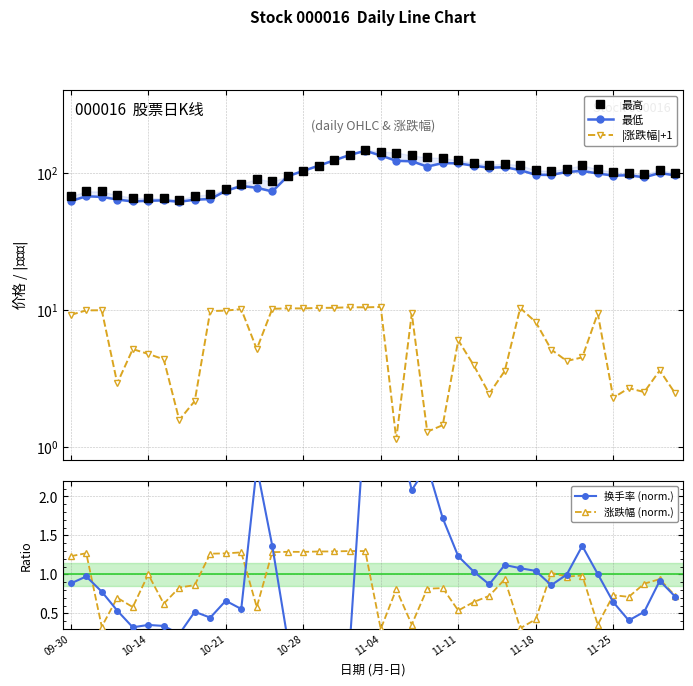

What is the maximum value shown in the chart?

147.1